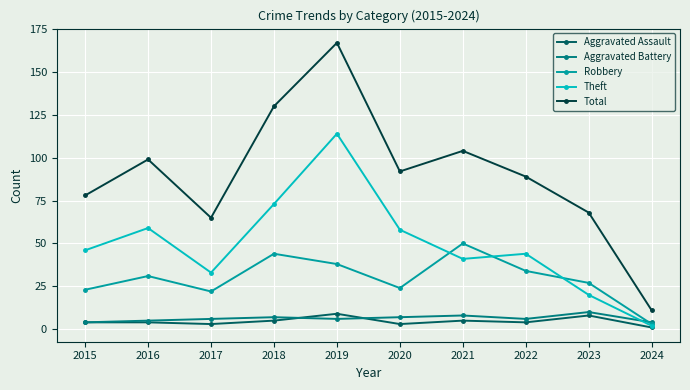

What is the minimum value shown in the chart?

1